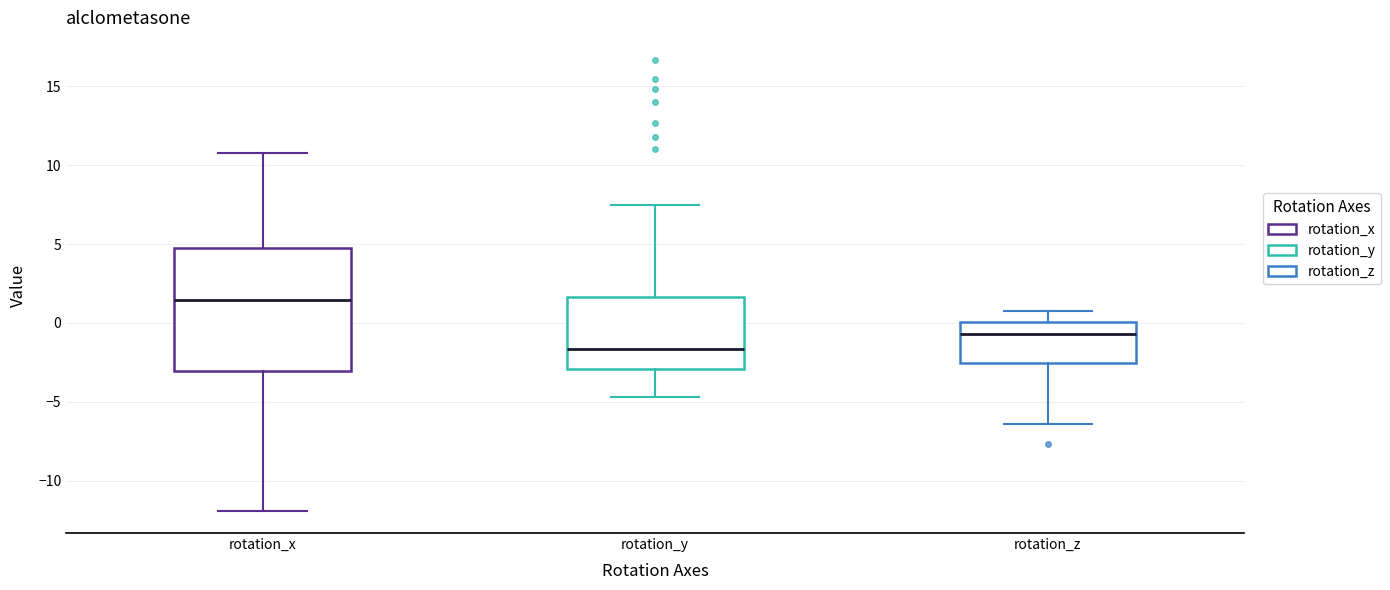

Which box has the lowest median line?

rotation_y